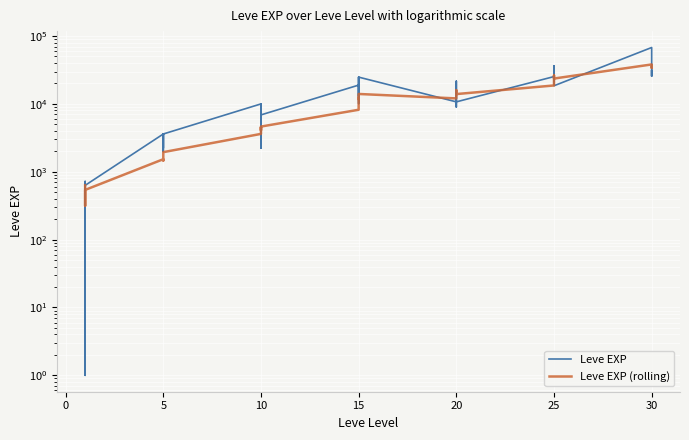

Count the number of categories in the chart.

40